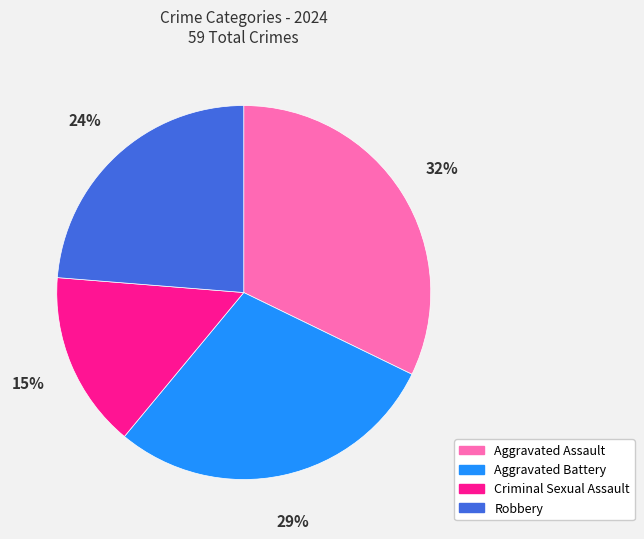

What percentage is the Criminal Sexual Assault slice, to the nearest percent?

15%